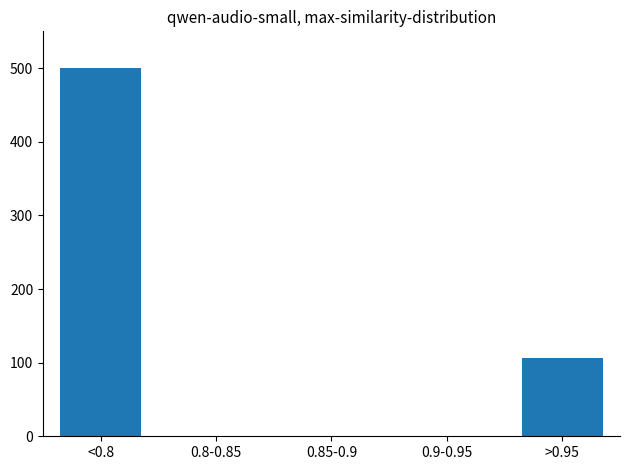

Reading right to left, extract all data points from this chart.

>0.95=106	0.9-0.95=0	0.85-0.9=0	0.8-0.85=0	<0.8=500